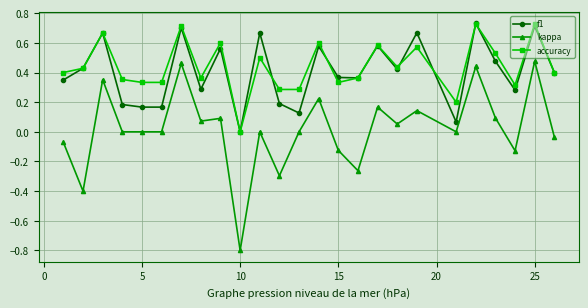

True or false: accuracy has more than 1 interior local peaks.

True